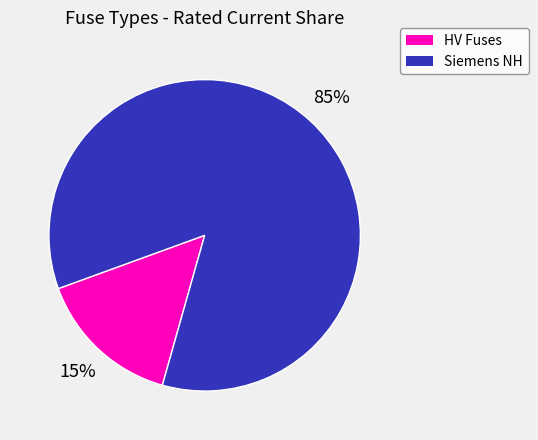

Is there any slice that represents more than half of the pie?

Yes